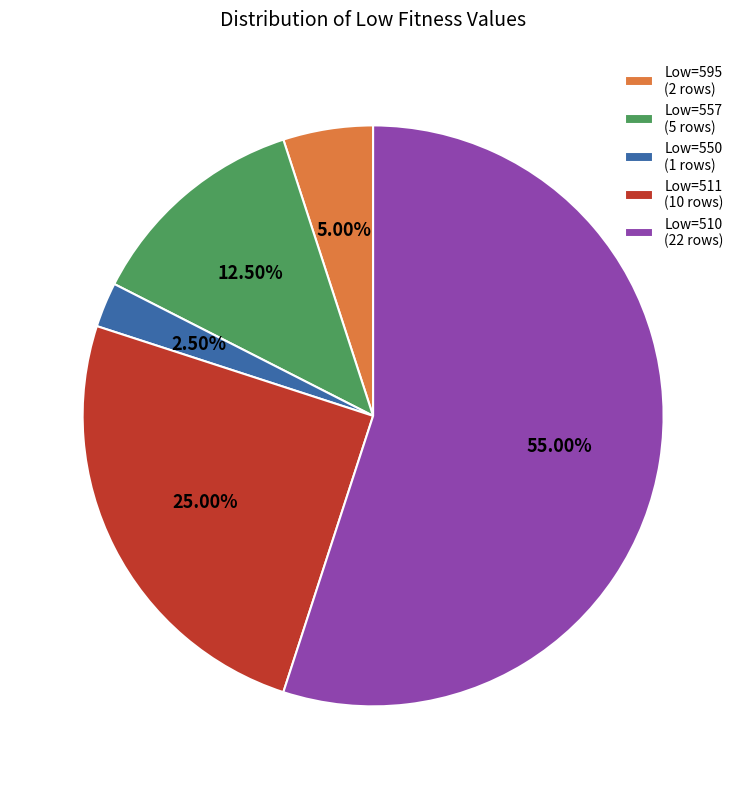

To the nearest percent, what is the average slice percentage?

20%